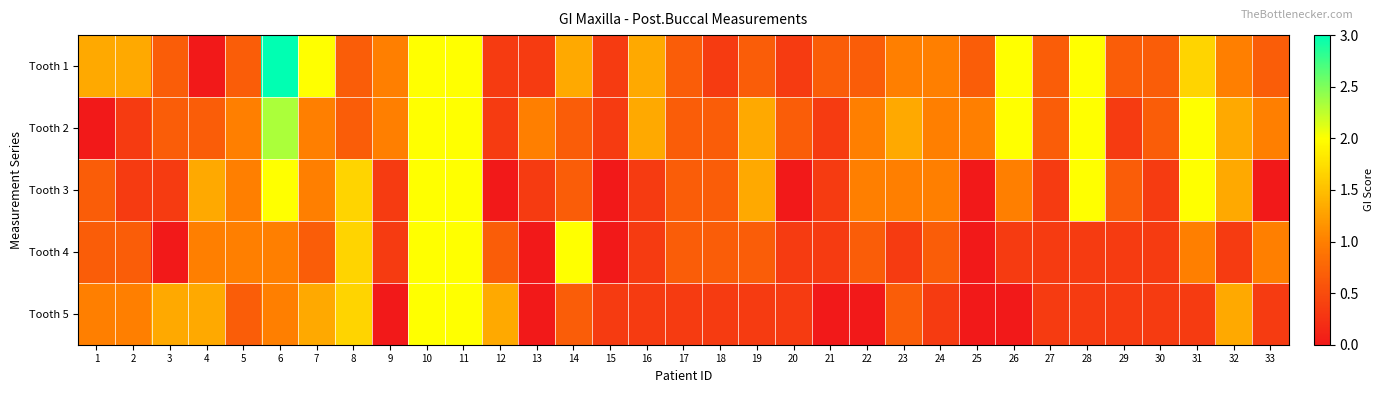

At which category does the chart reach its minimum across all series?

4